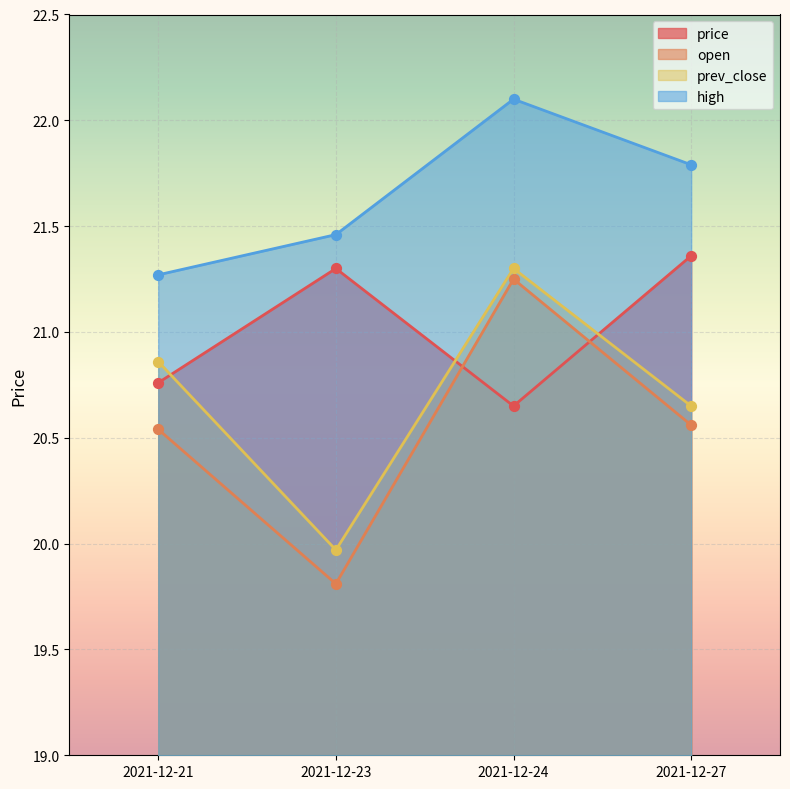

Which series has the widest spread of Y values?

open